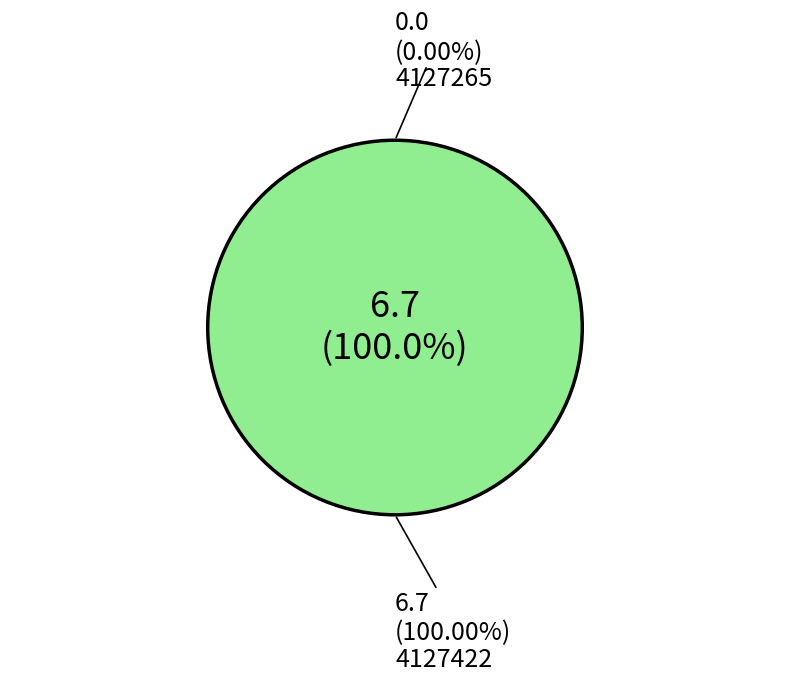

What is the change in value from 4127265 to 4127422?

+6.7